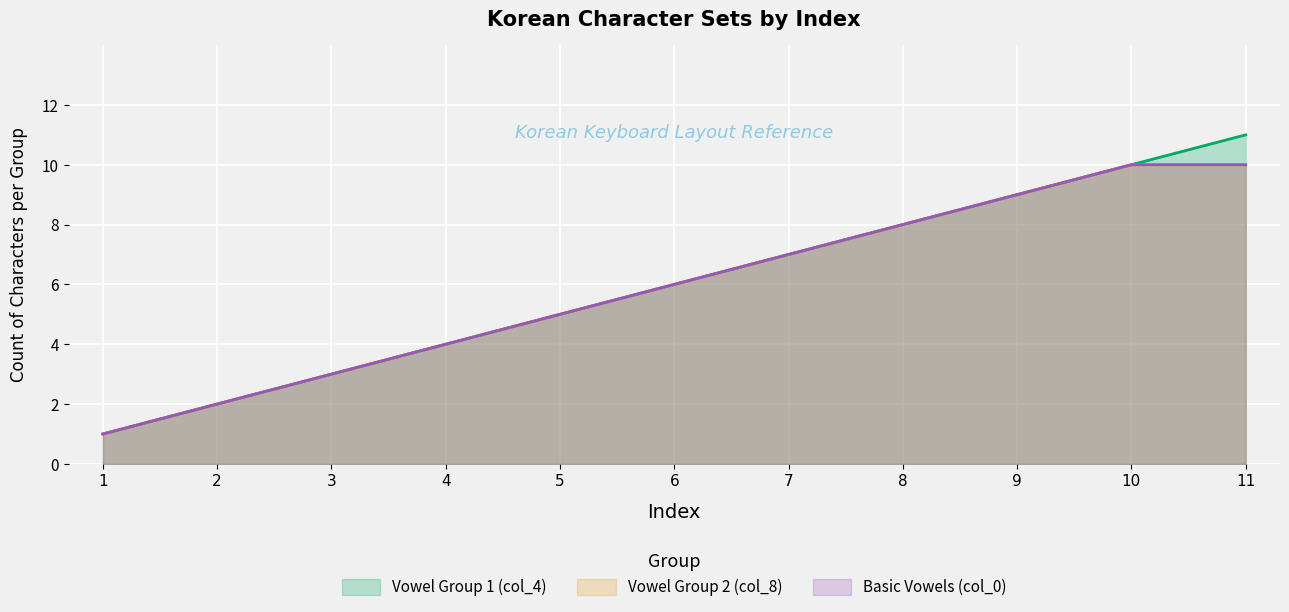

At which label is Vowel Group 1 (col_4) closest to 6?

6